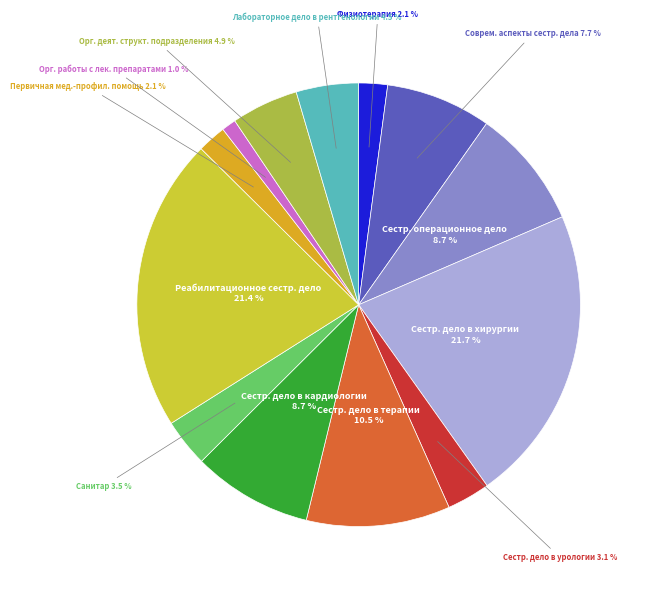

Count the number of slices in the pie.

13